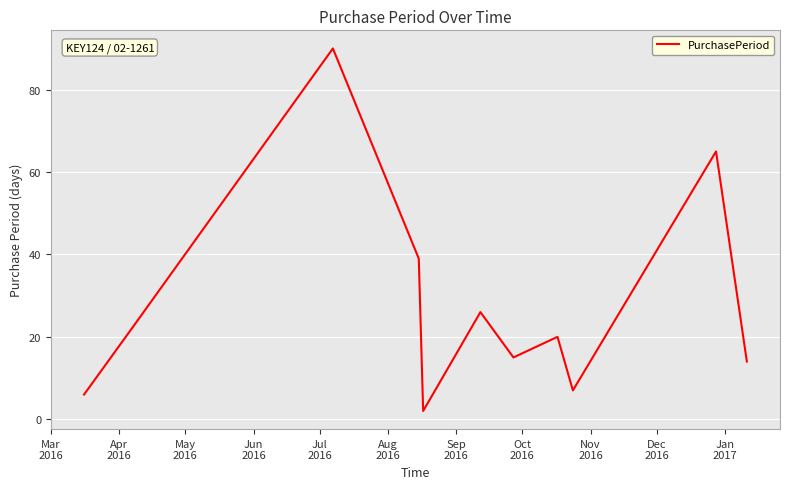

What is the greatest value displayed?

90